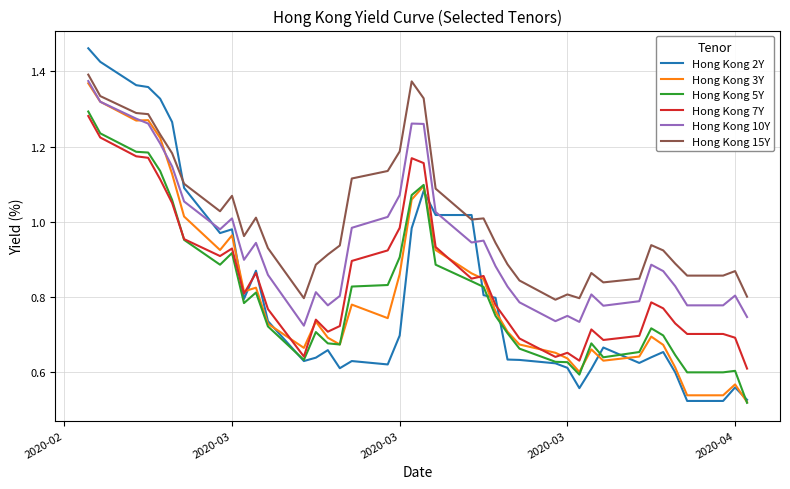

Which series has the largest total across all categories?

Hong Kong 15Y